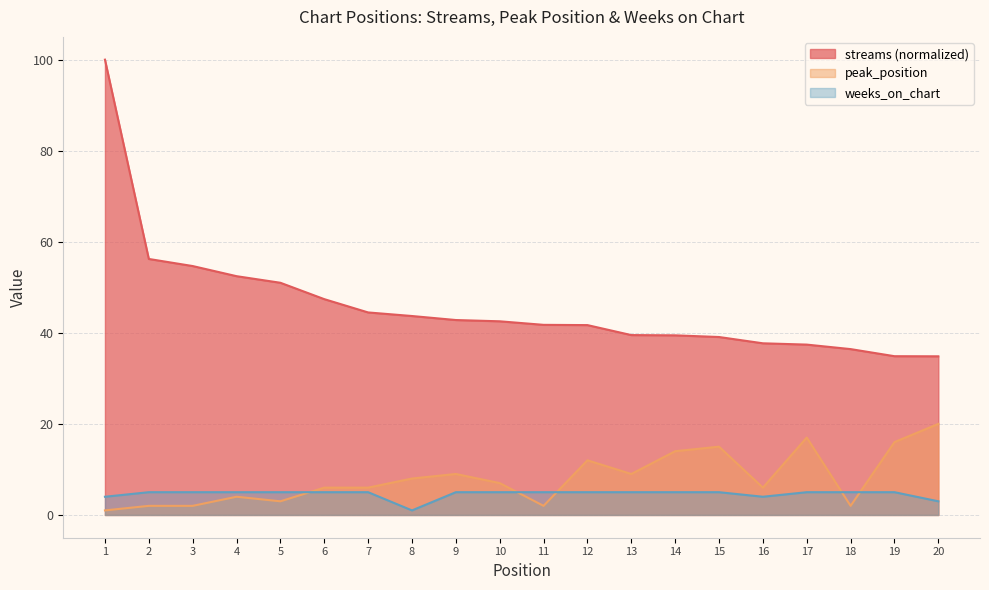

The value of streams at 7 is 44.5. True or false?

True